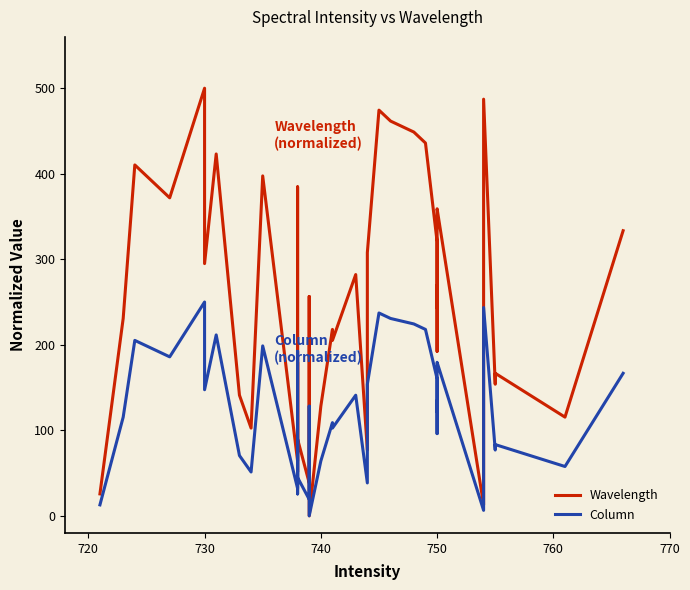

True or false: Wavelength and Column cross at least once.

False